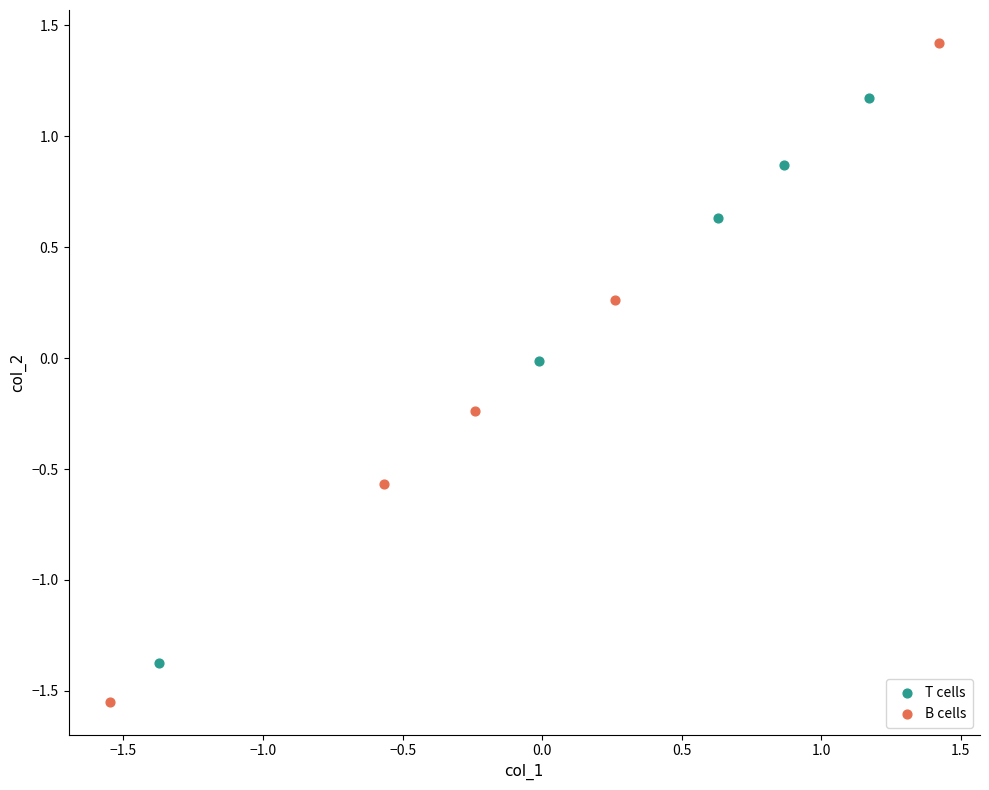

Which series has the widest spread of Y values?

B cells